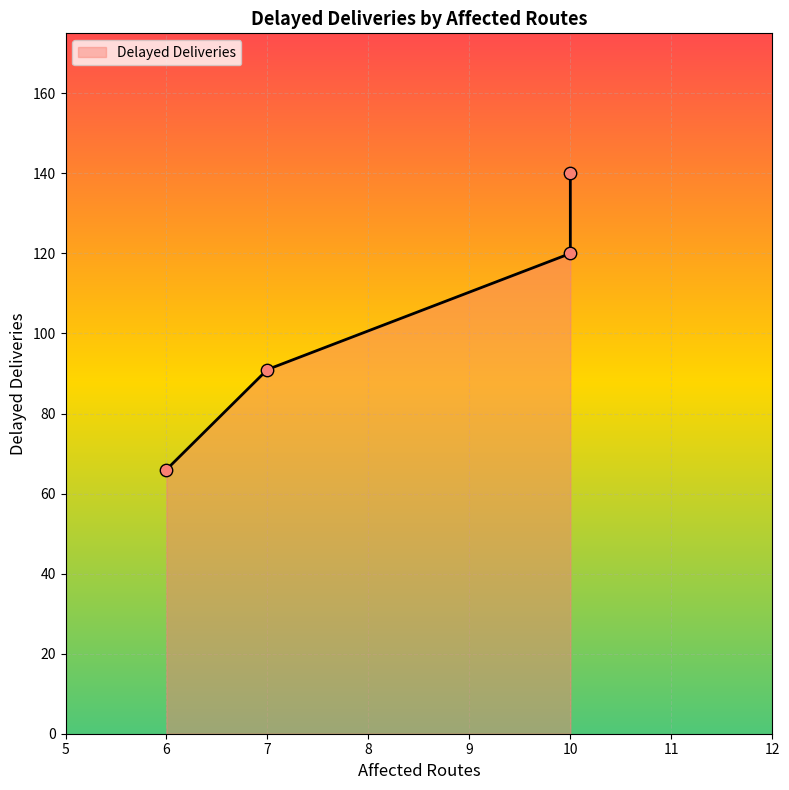

Which has a higher value, 10 or 6?

10